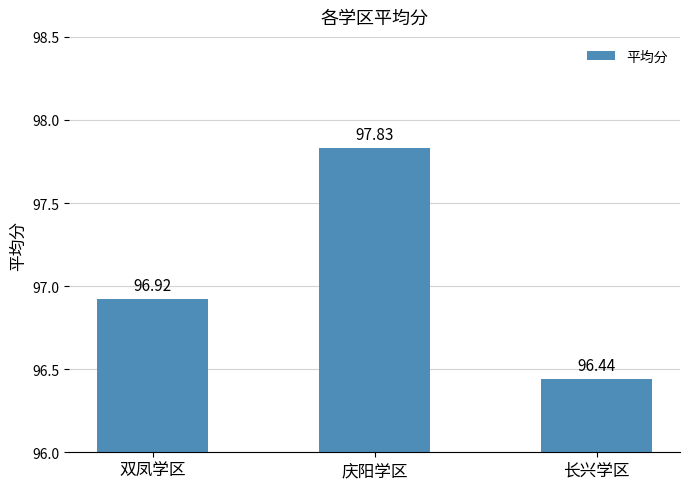

Where is the data nearest to the value 97?

双凤学区